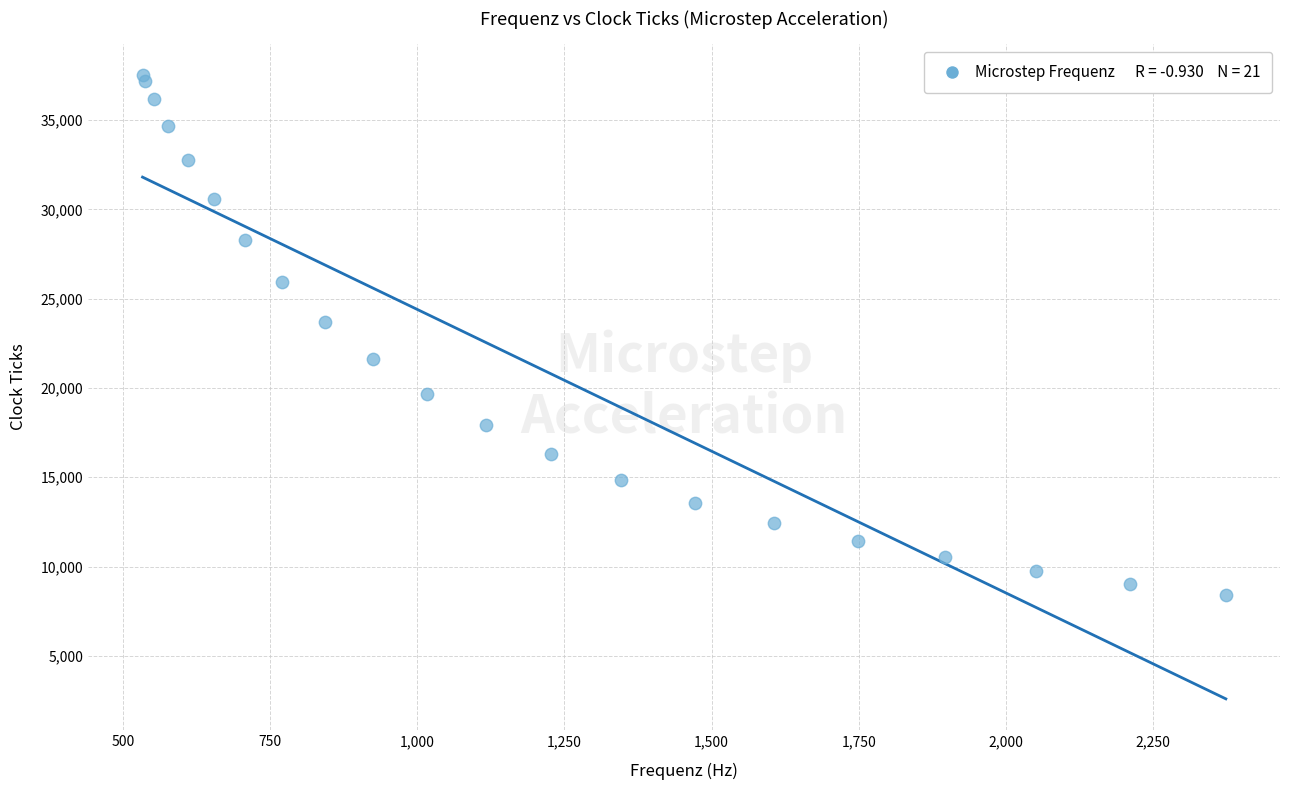

What Y value in the scatter plot is closest to 22963?

23717.6